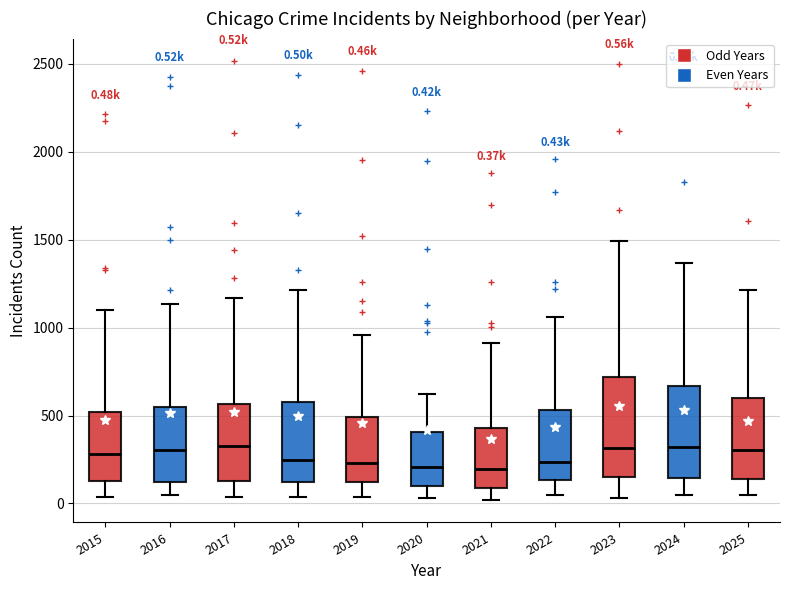

Which box is the tallest, from its lower edge to its upper edge?

2023